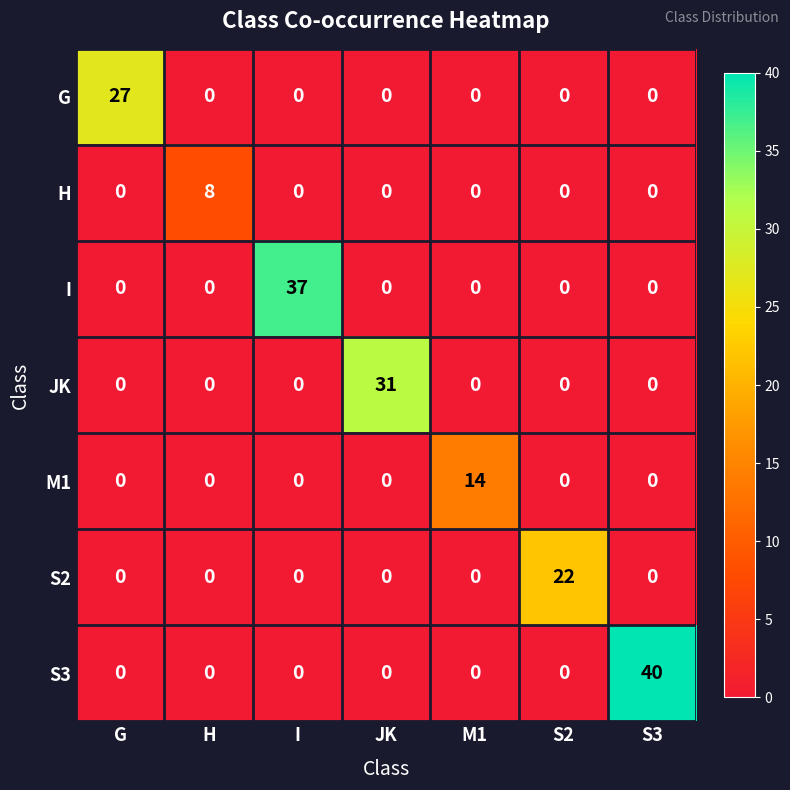

What is the average value of the S2 series?

3